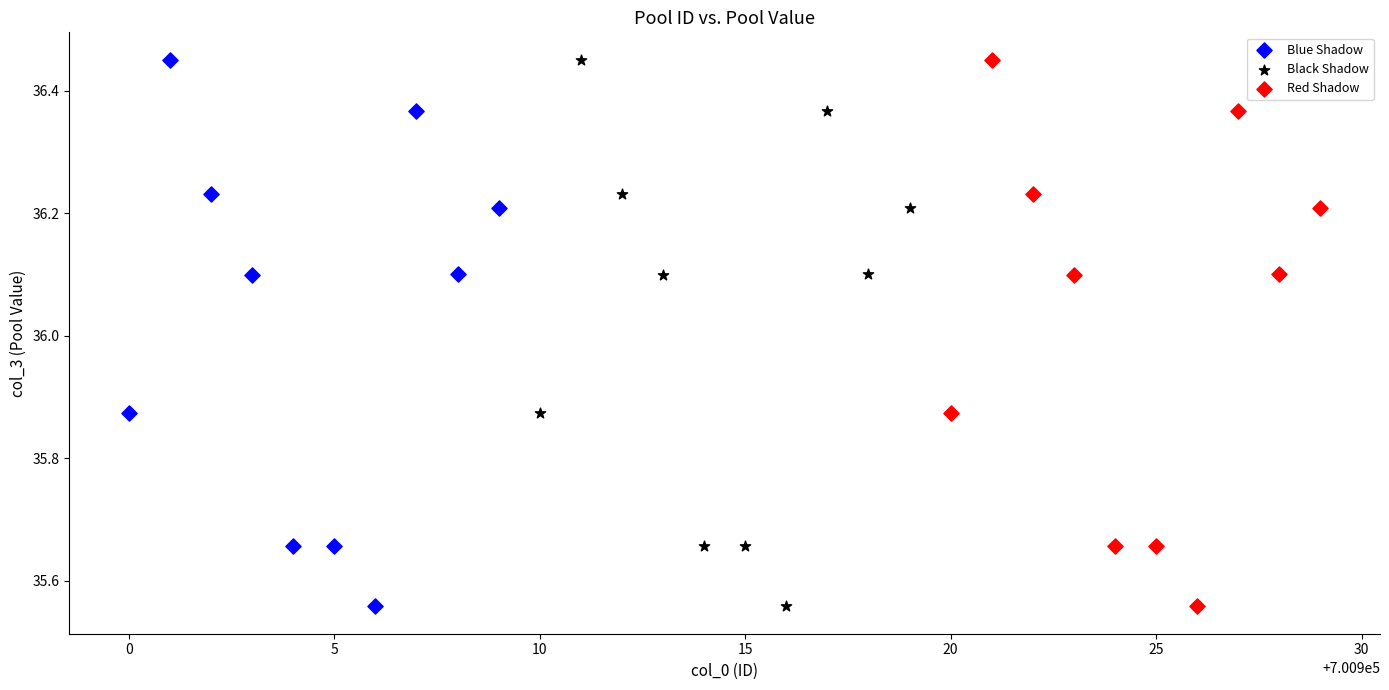

What are all the series names shown in the legend?

Blue Shadow, Black Shadow, Red Shadow